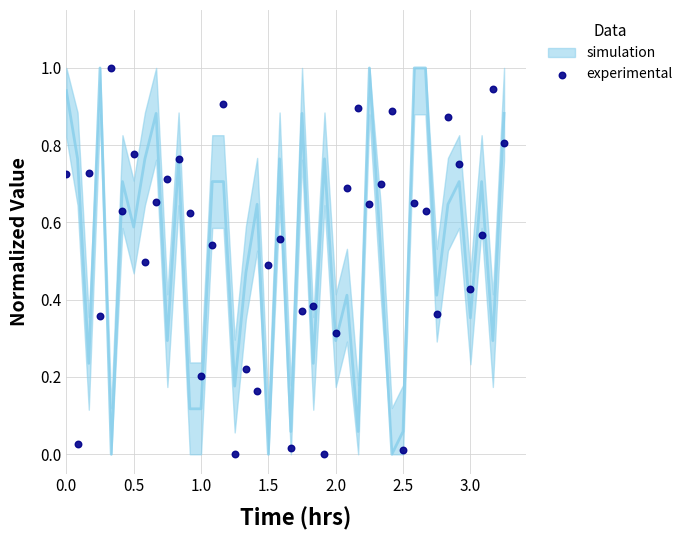

What is the range of Y values (max minus min)?

1.0